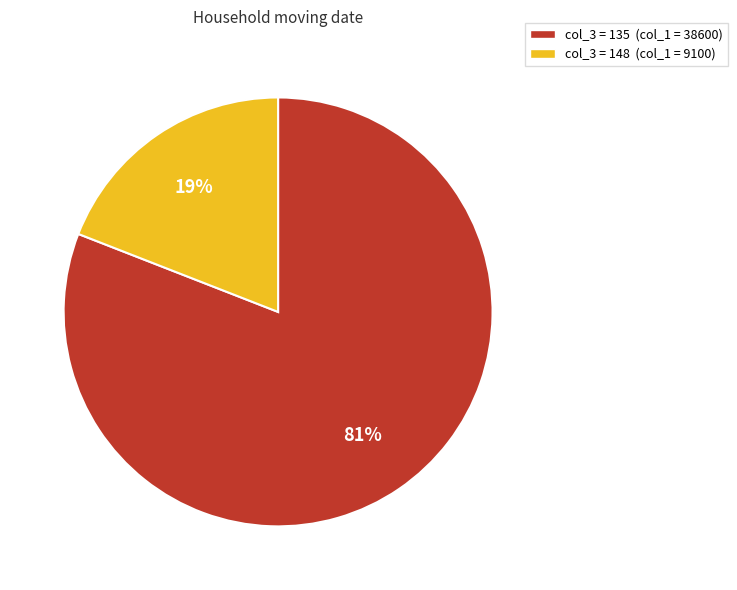

Which slice represents more than half of the pie?

col_3 = 135 (col_1 = 38600)